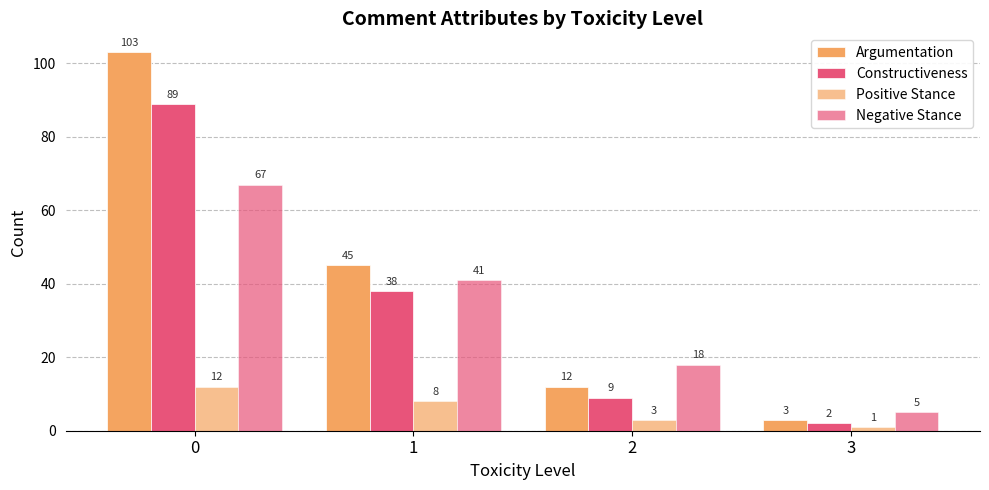

How many distinct data groups are displayed?

4